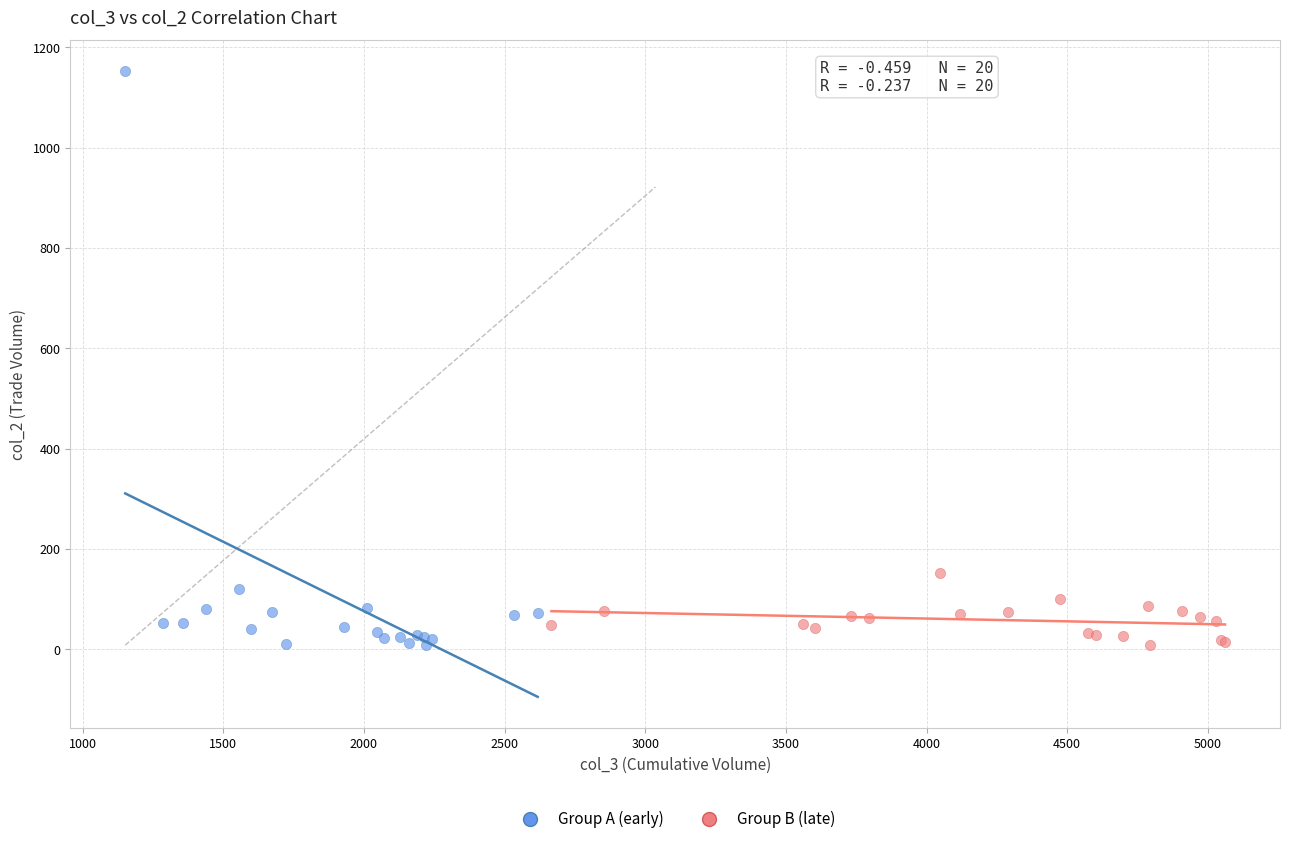

Which series contains the highest Y value?

Group A (early)